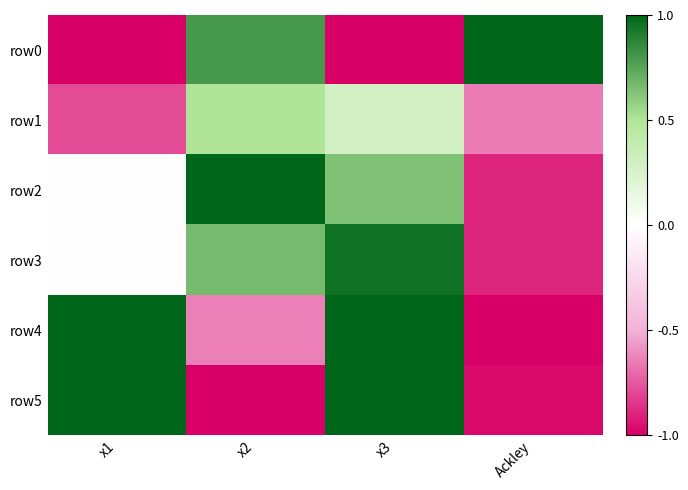

List the series in order of their peak value, lowest first.

row1, row3, row0, row2, row4, row5